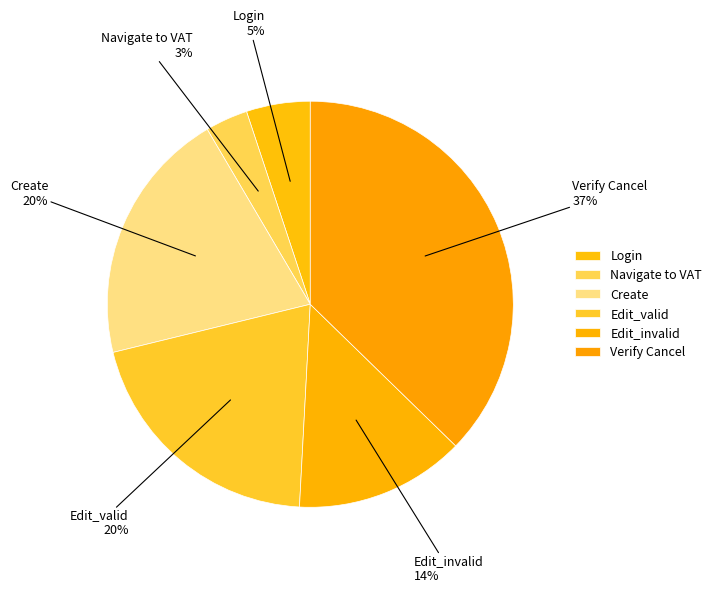

To the nearest percent, what percentage of the pie is Navigate to VAT?

3%